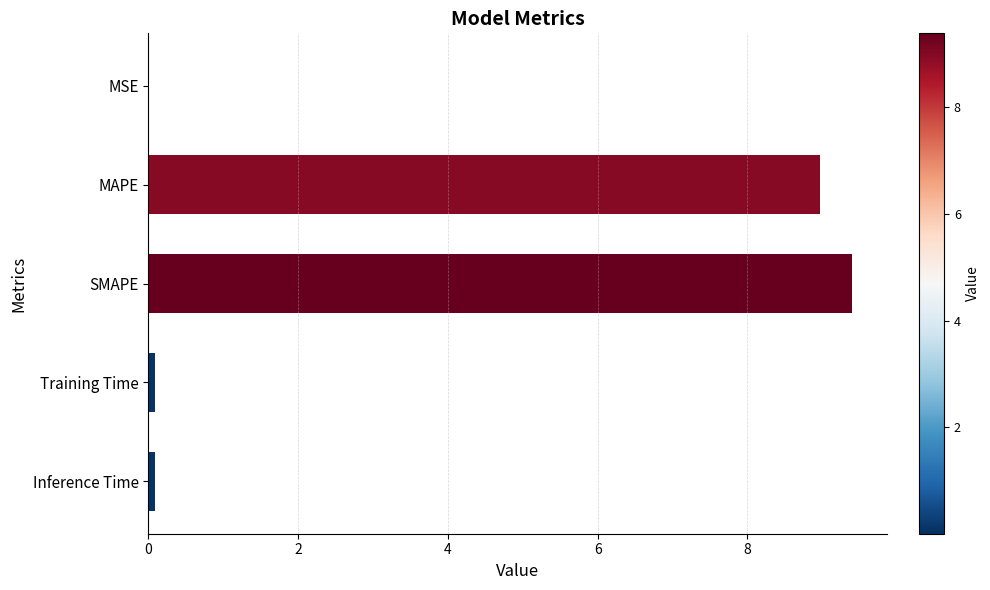

Which category has the highest value across all series?

SMAPE